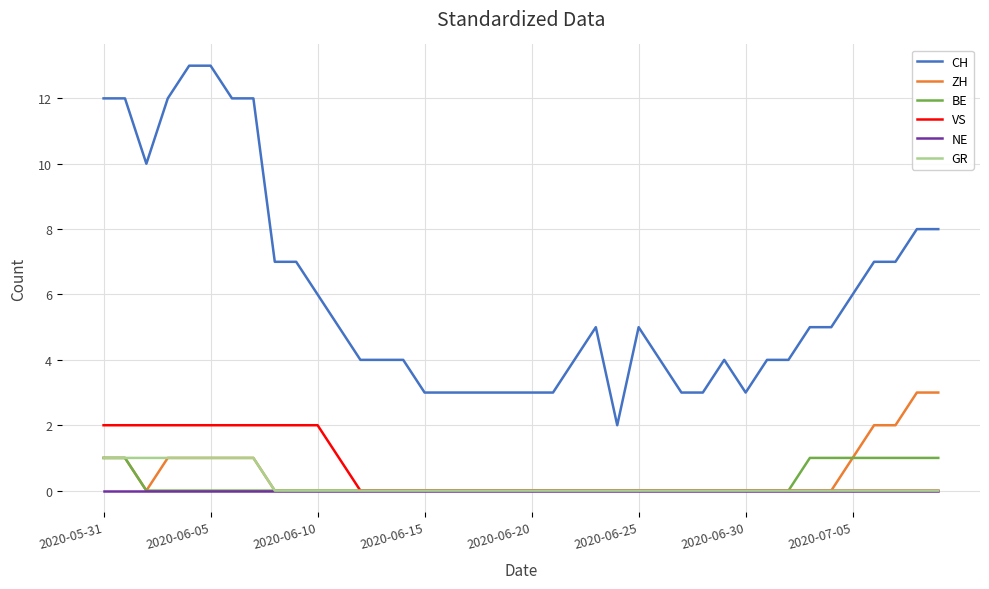

How many distinct data groups are displayed?

6